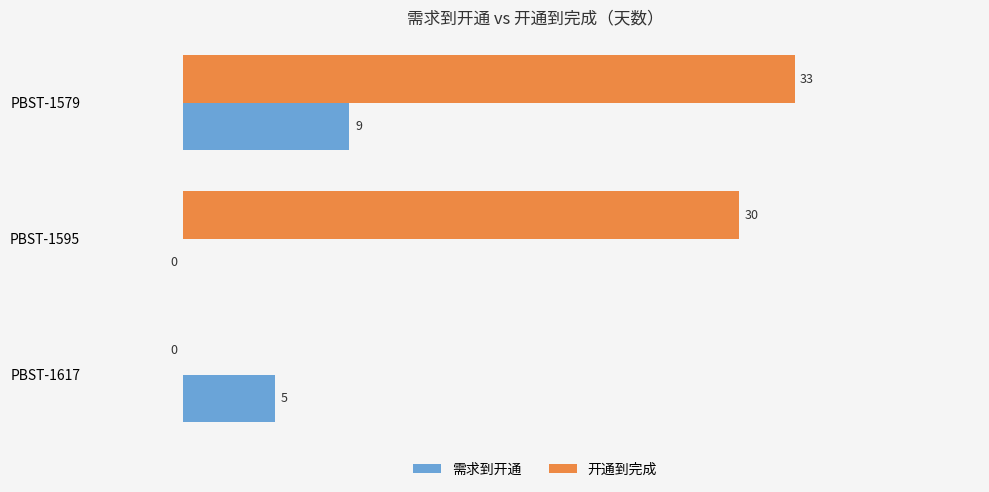

The 开通到完成 series shows 18 at PBST-1595. True or false?

False